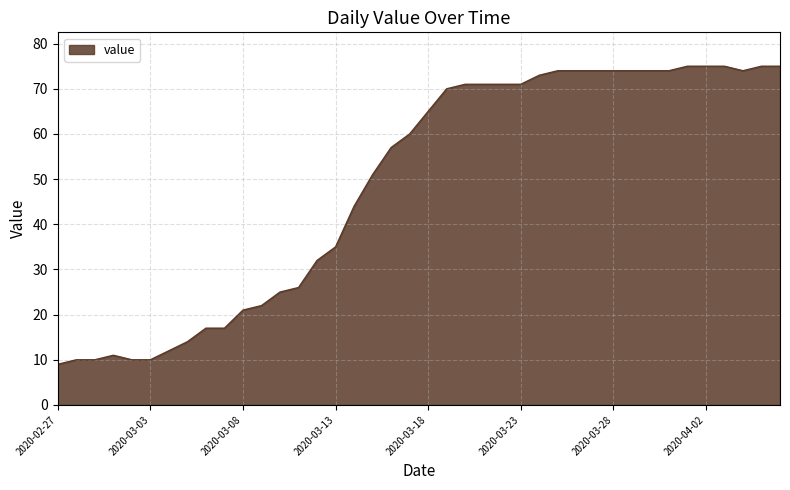

What is the difference between the maximum and minimum values?

66